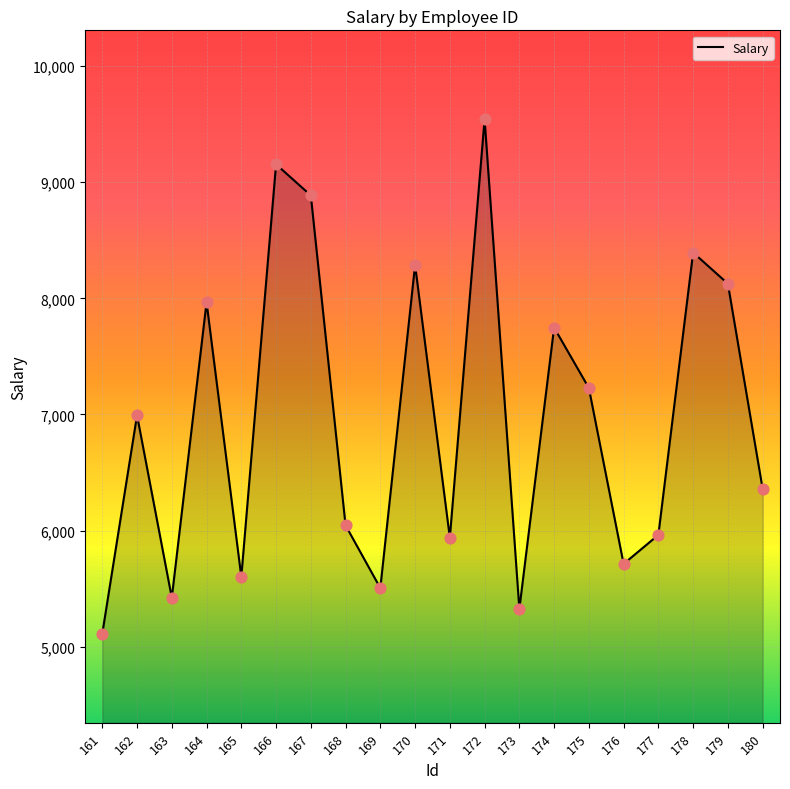

Between 173 and 165, which is larger?

165